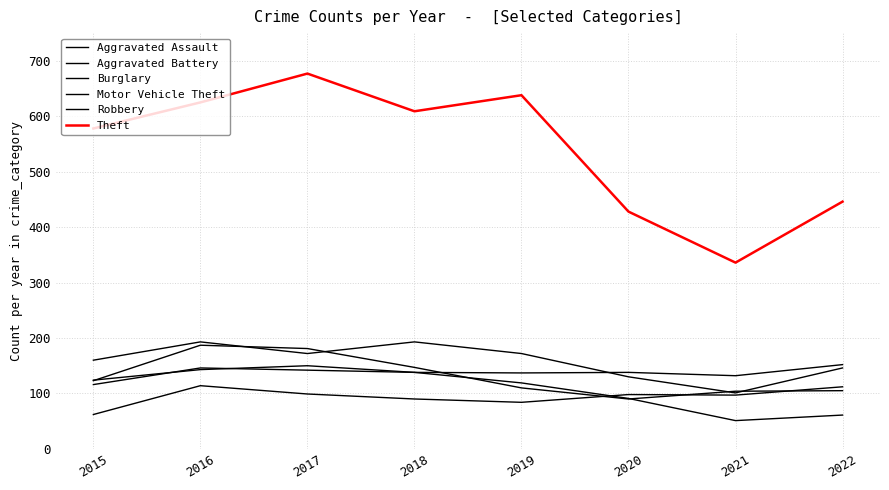

At which category does Motor Vehicle Theft reach its first local valley?

2017